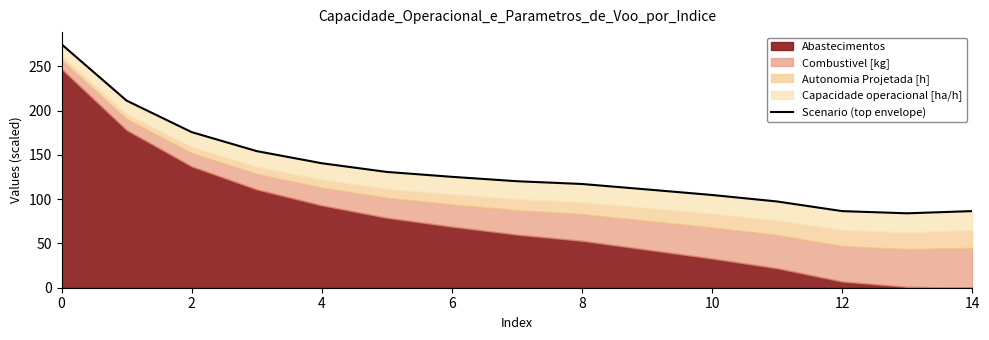

Count the number of values greater than 120.

8